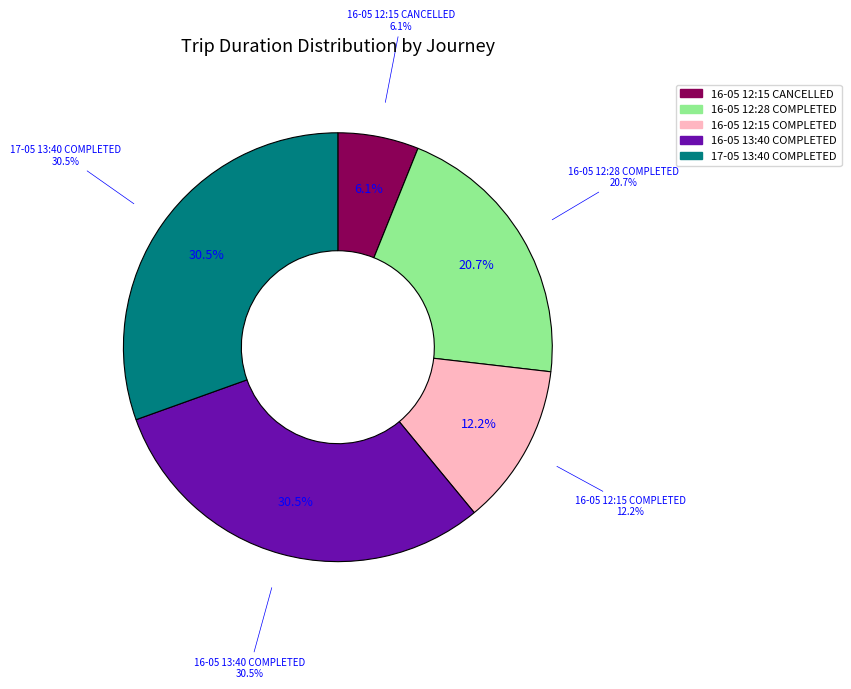

How much of the chart is everything except 16-05 13:40 COMPLETED?

69.5%